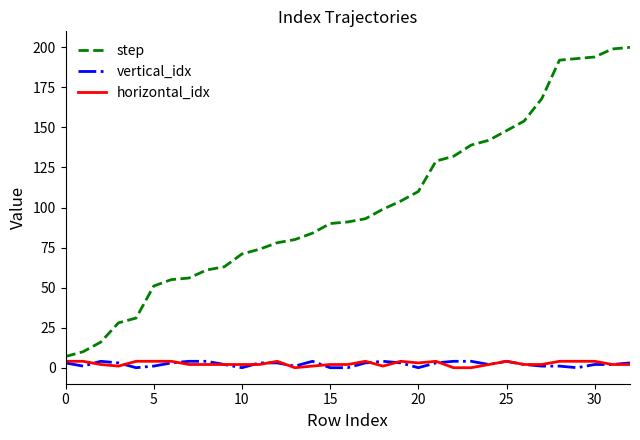

Which series has the widest spread of values?

step